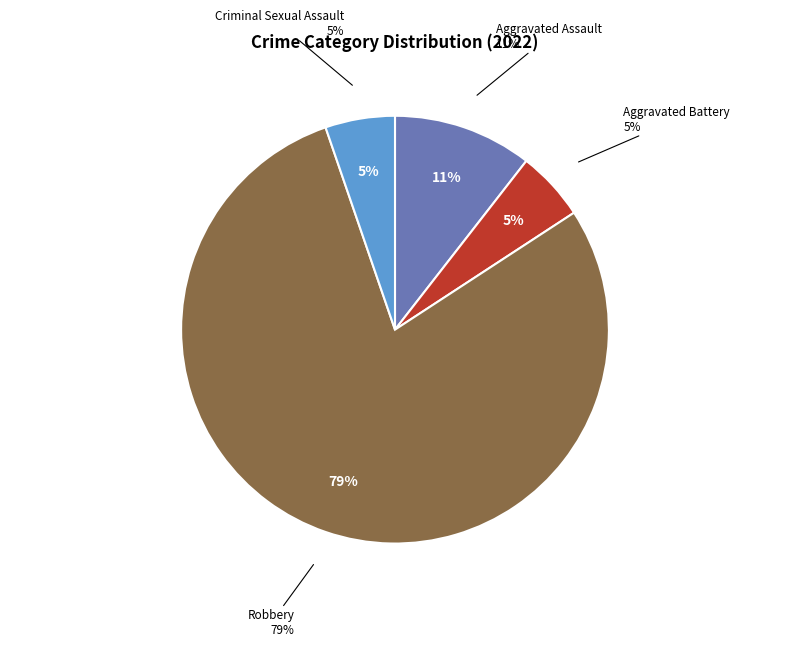

Is there any slice that represents more than half of the pie?

Yes